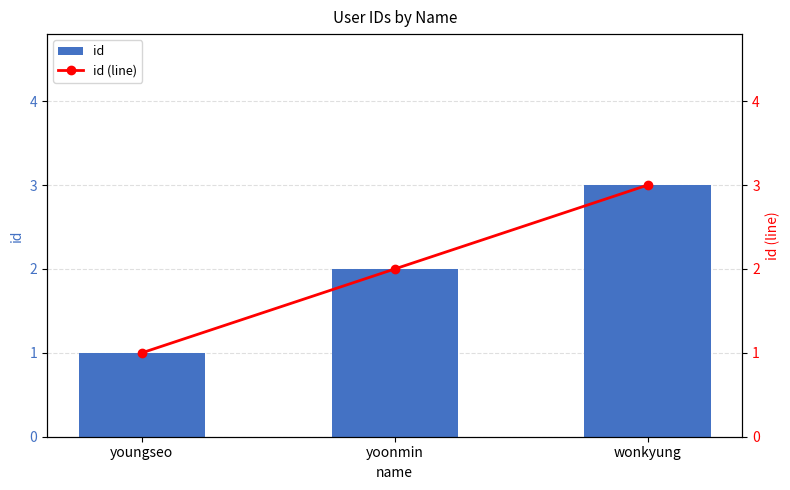

What is the highest value of the id series?

3